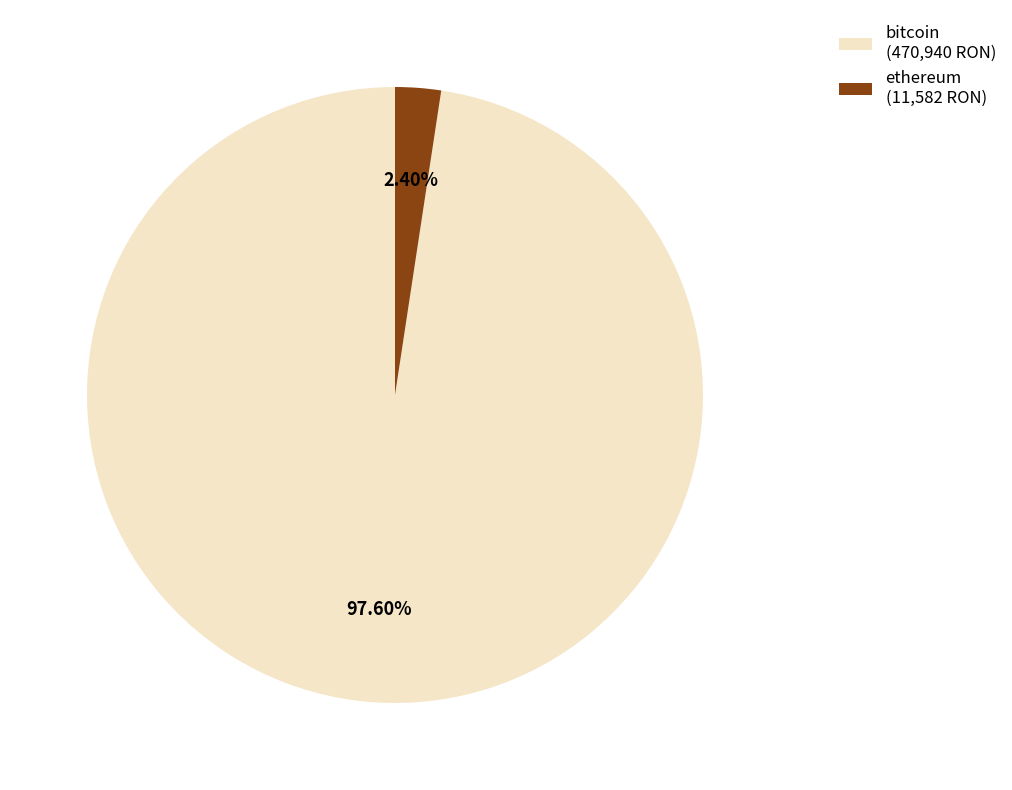

Which category has the biggest portion of the pie?

bitcoin